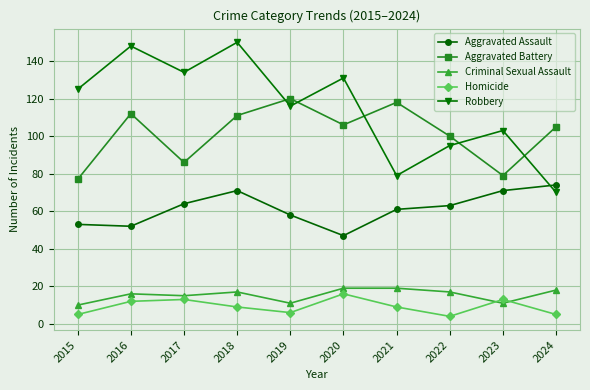

At 2024, list the series in order from largest to smallest.

Aggravated Battery, Aggravated Assault, Robbery, Criminal Sexual Assault, Homicide